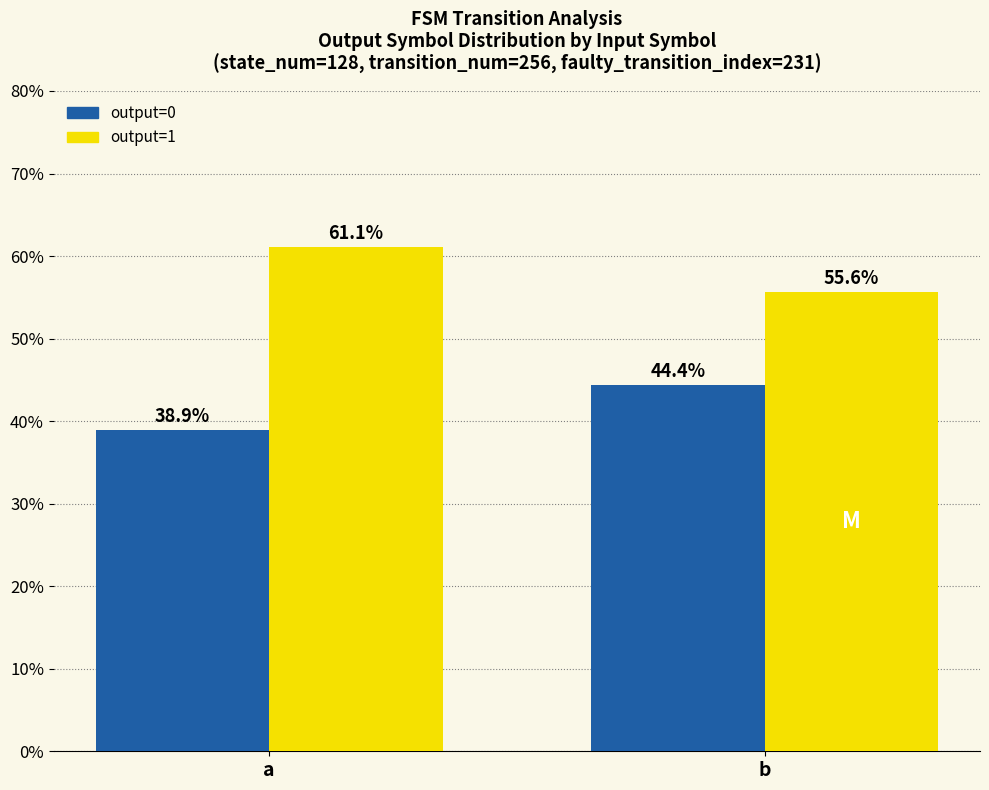

Rank the series at b from lowest to highest value.

output=0, output=1